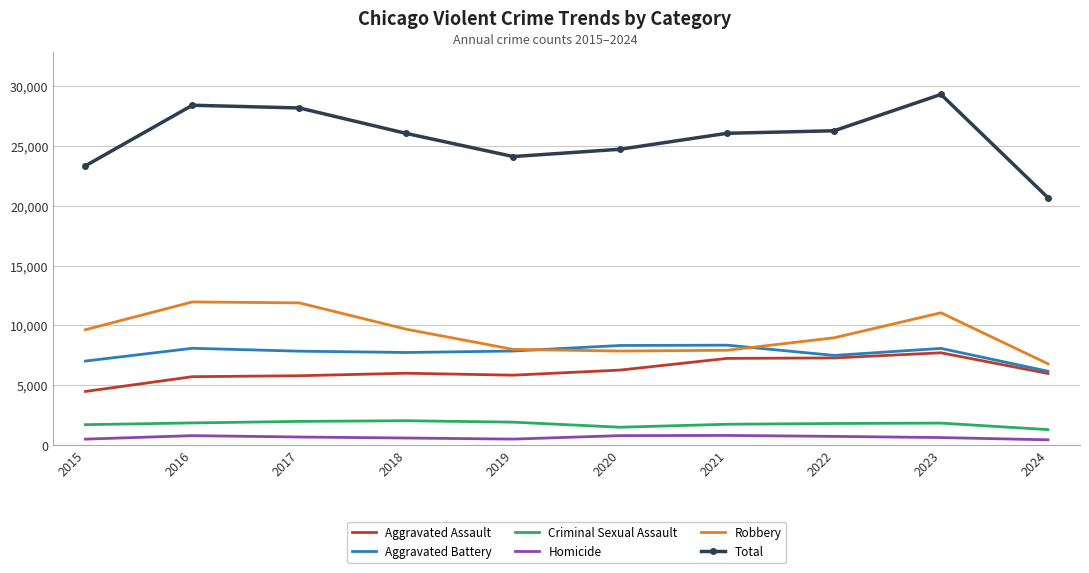

Which series has the largest range (max minus min)?

Total